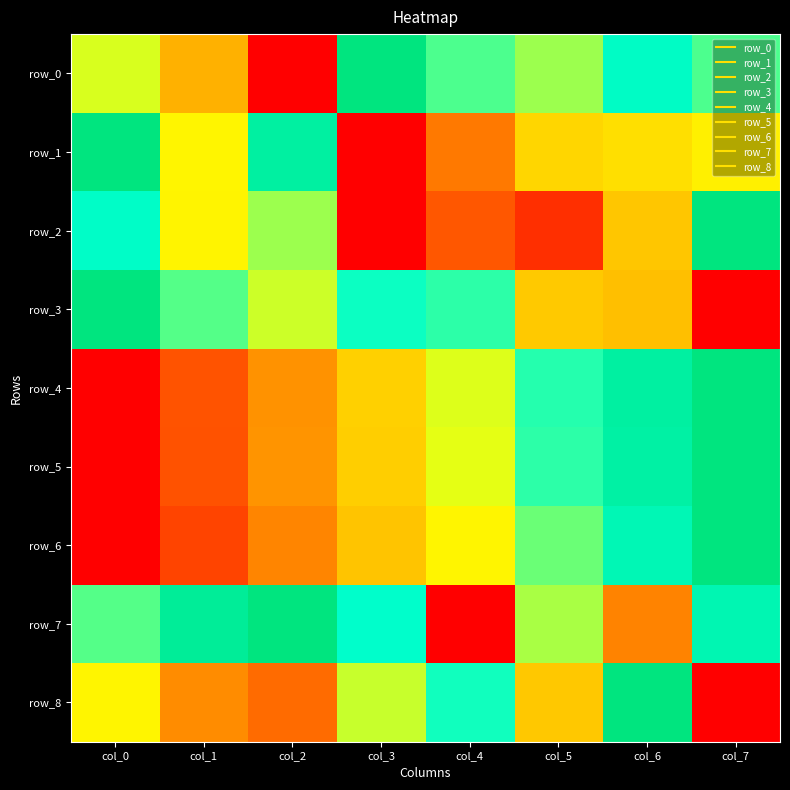

True or false: row_5 has a value of 0.4 at col_4.

False